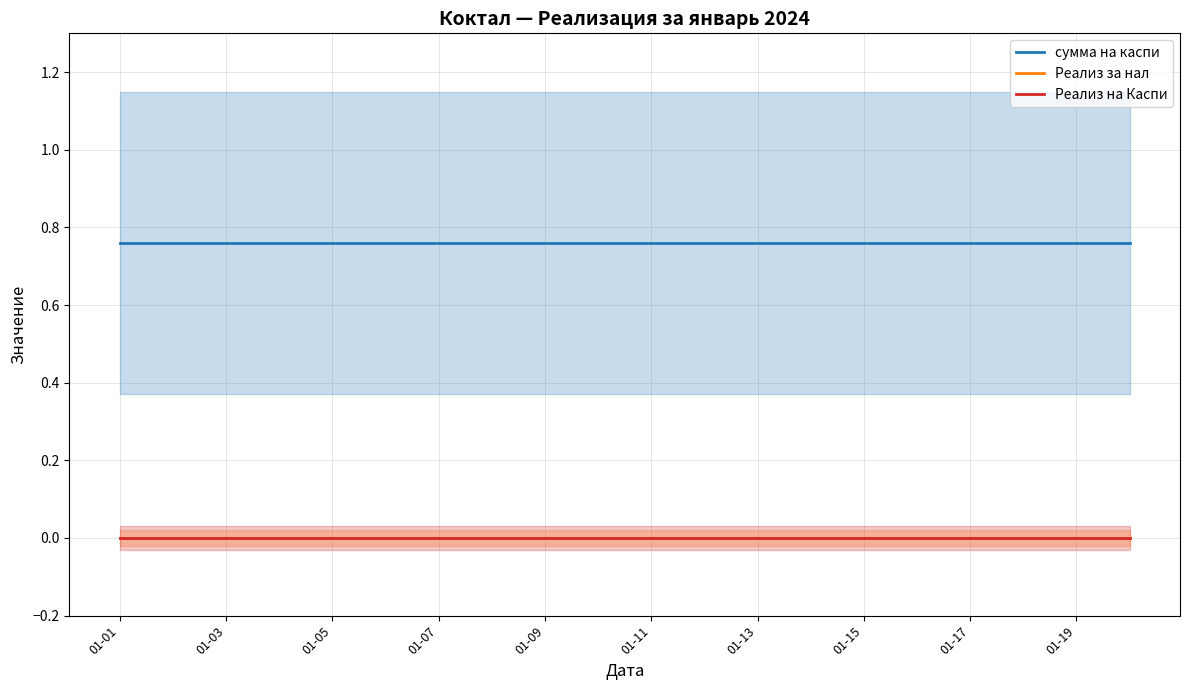

List the series in order of their peak value, lowest first.

Реализ за нал, Реализ на Каспи, сумма на каспи